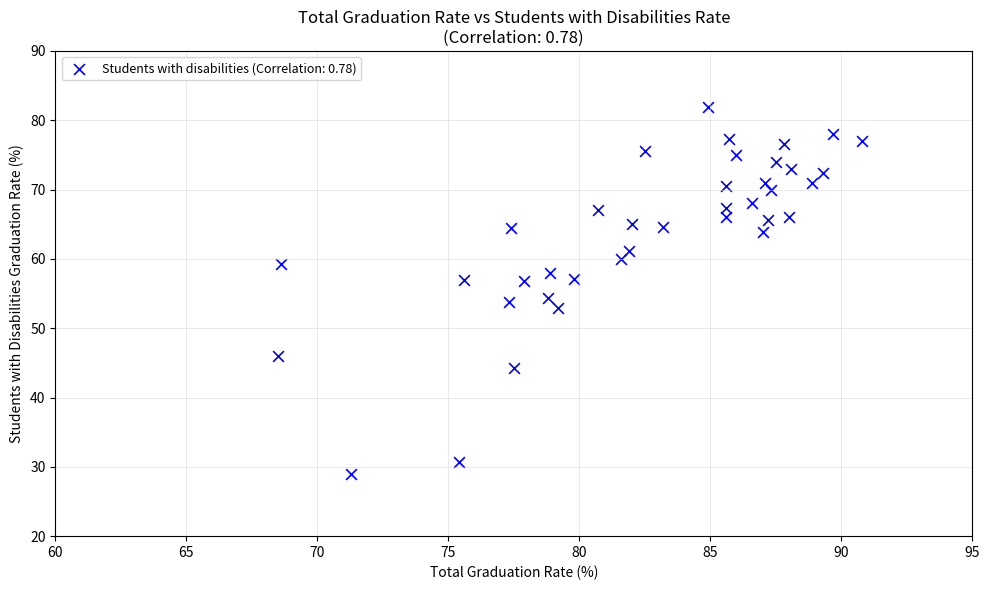

What is the range of X values (max minus min)?

22.3